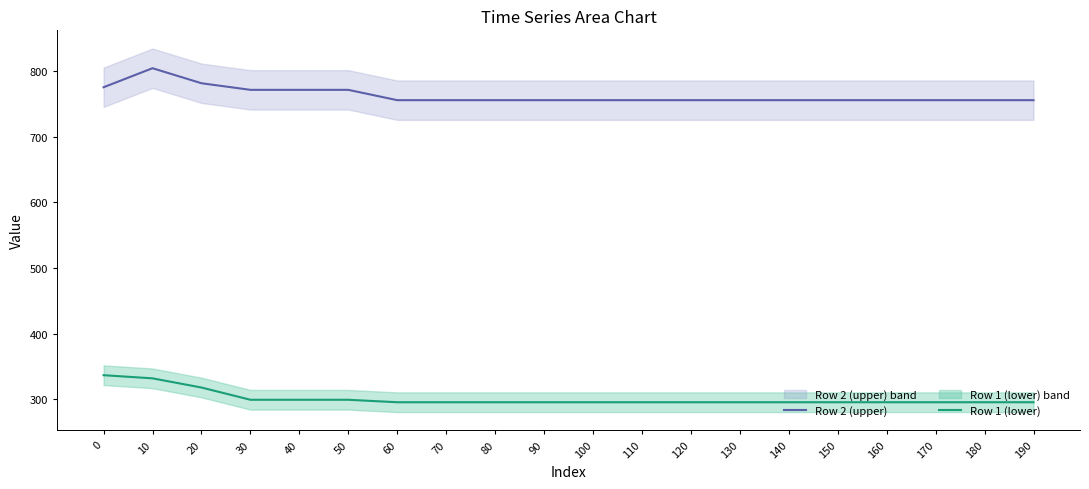

True or false: Row 1 (lower) and Row 2 (upper) intersect in this chart.

False